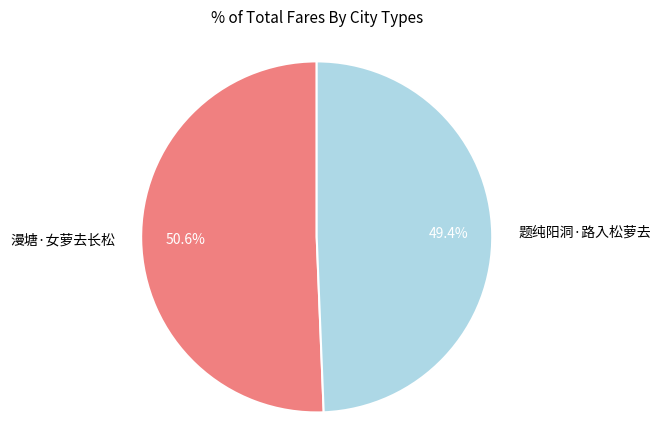

What percentage is the 题纯阳洞·路入松萝去 slice, to the nearest percent?

49%